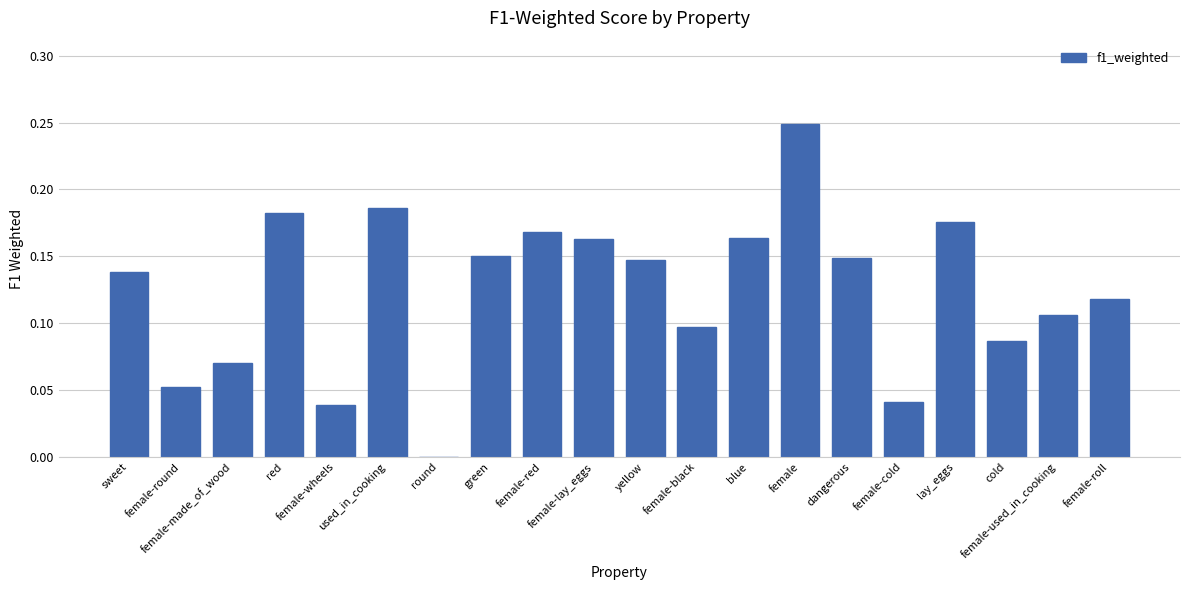

What is the sum of all values?

2.5